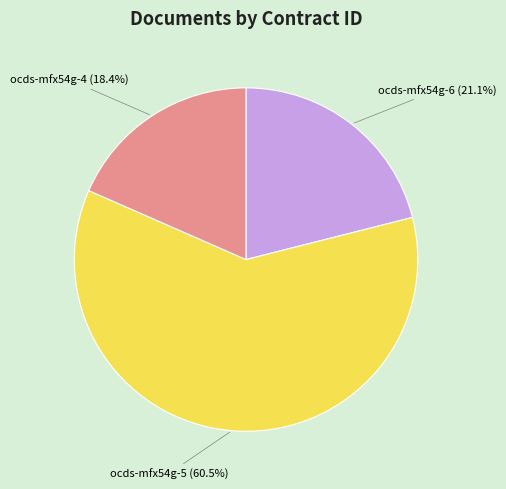

Does any single category account for the majority?

Yes